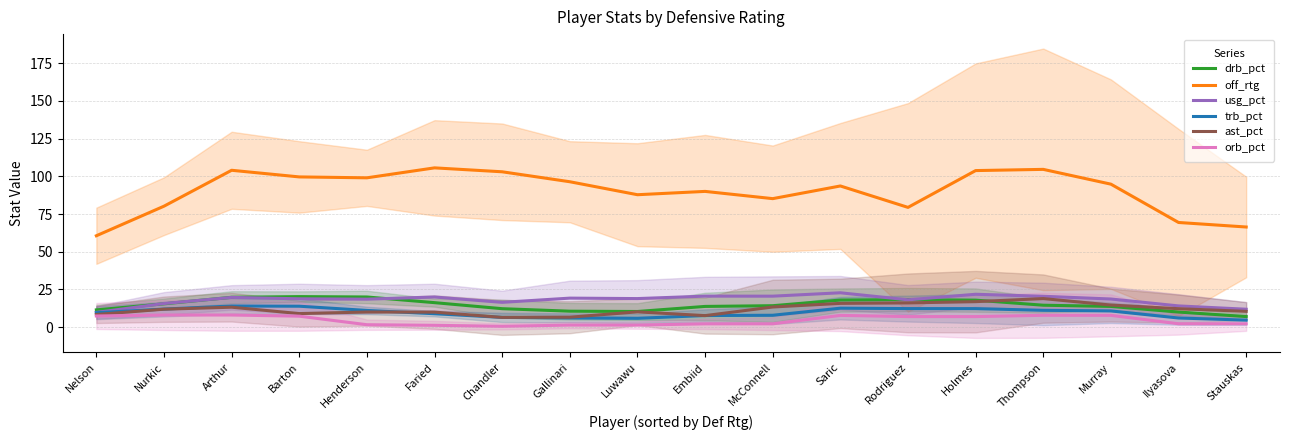

Which series changed the most between Arthur and Luwawu?

off_rtg